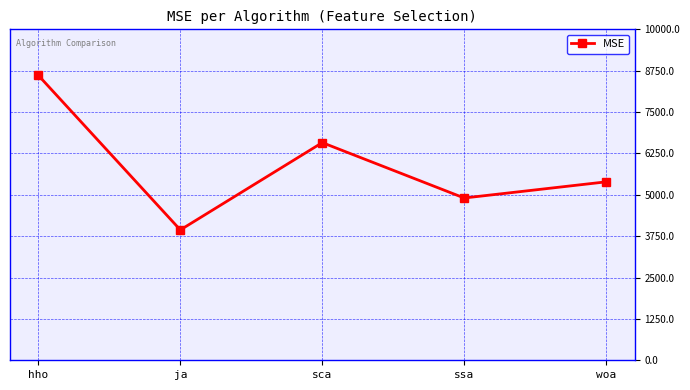

What is the ratio of the value at ssa to the value at hho?

0.6